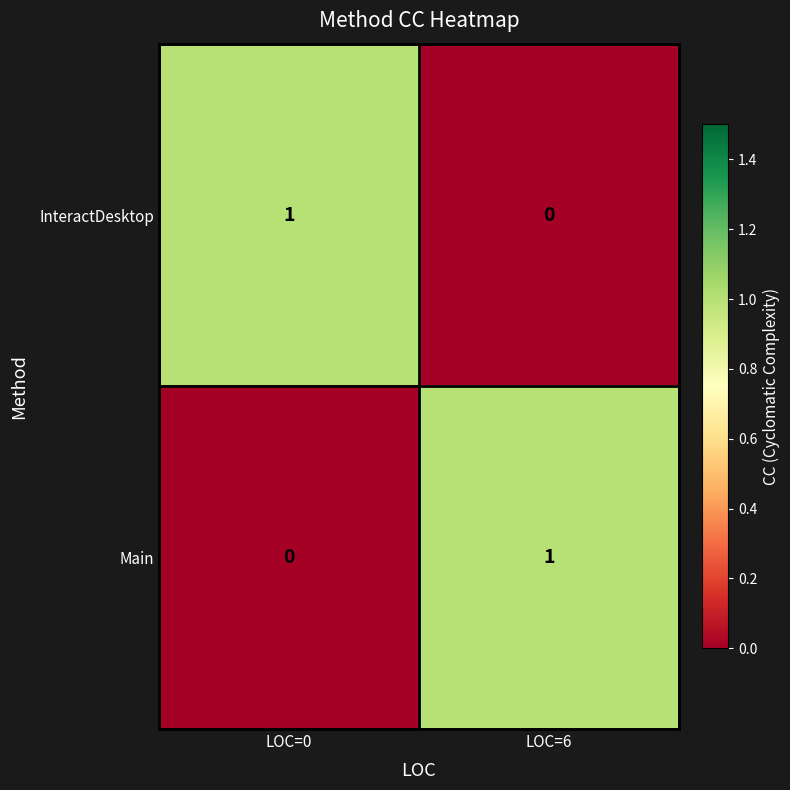

The Main series shows -1 at LOC=0. True or false?

False